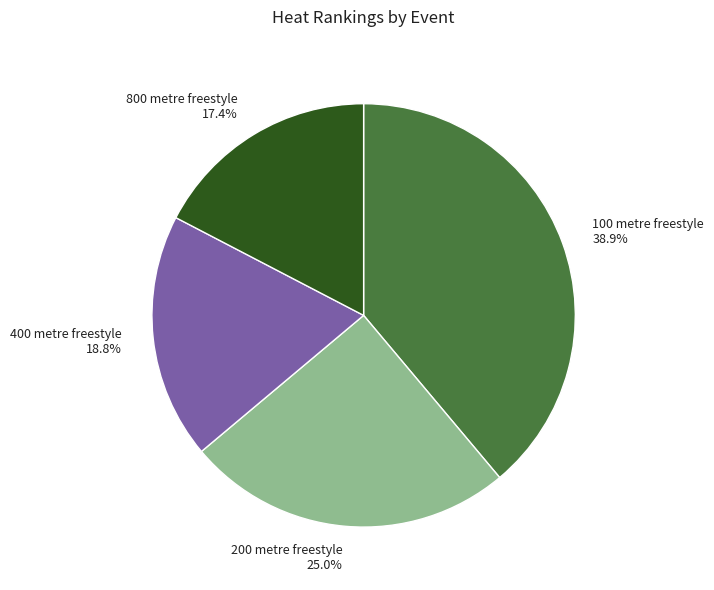

Which slice is the largest?

100 metre freestyle